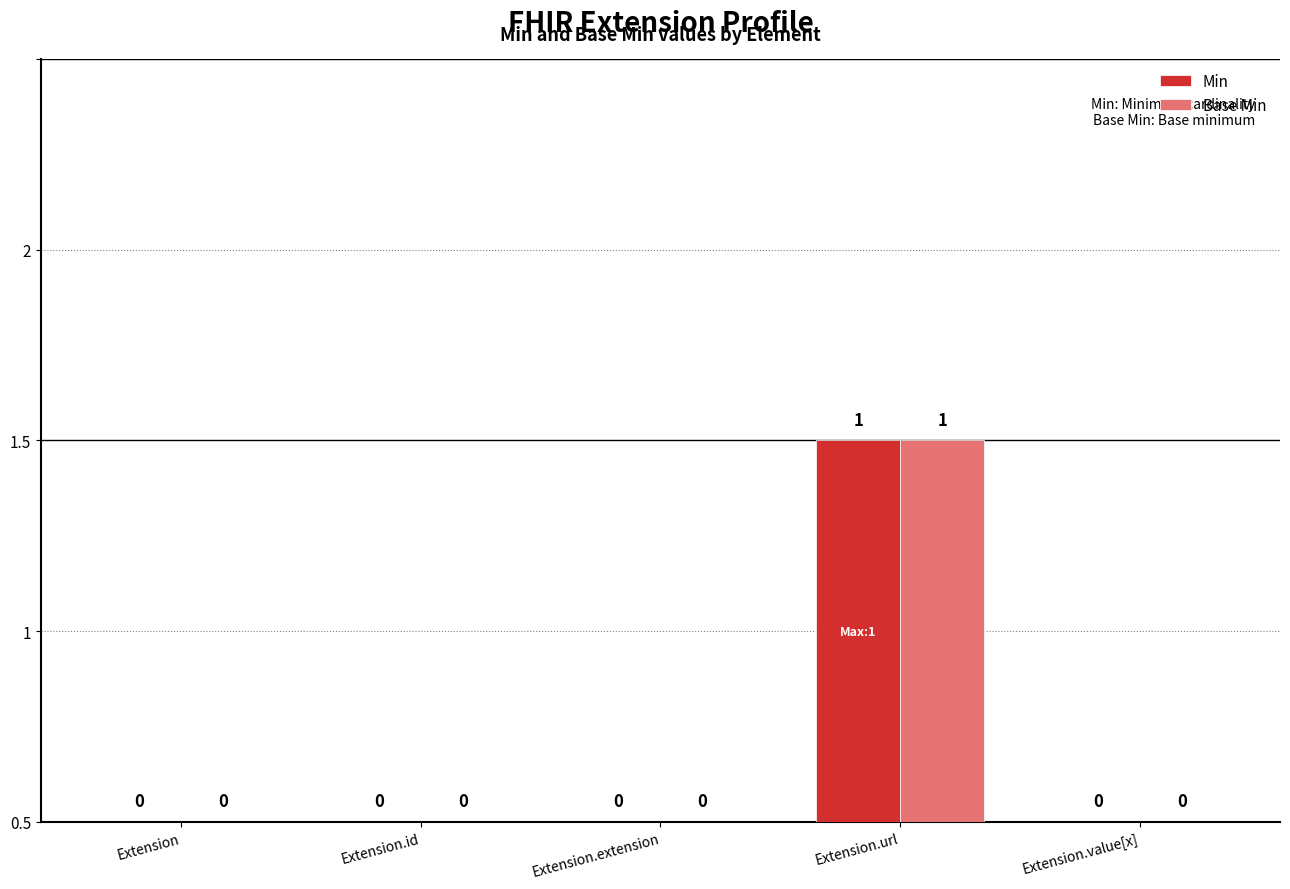

What are all the series names shown in the legend?

Min, Base Min